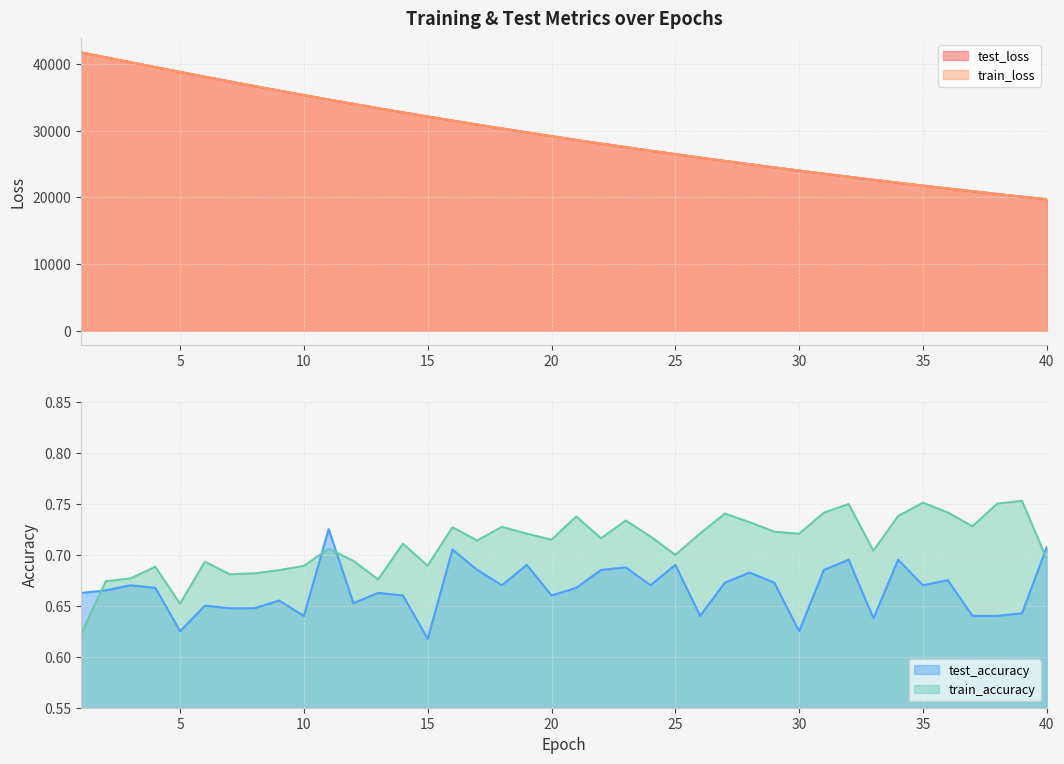

What are all the series names shown in the legend?

test_loss, train_loss, test_accuracy, train_accuracy